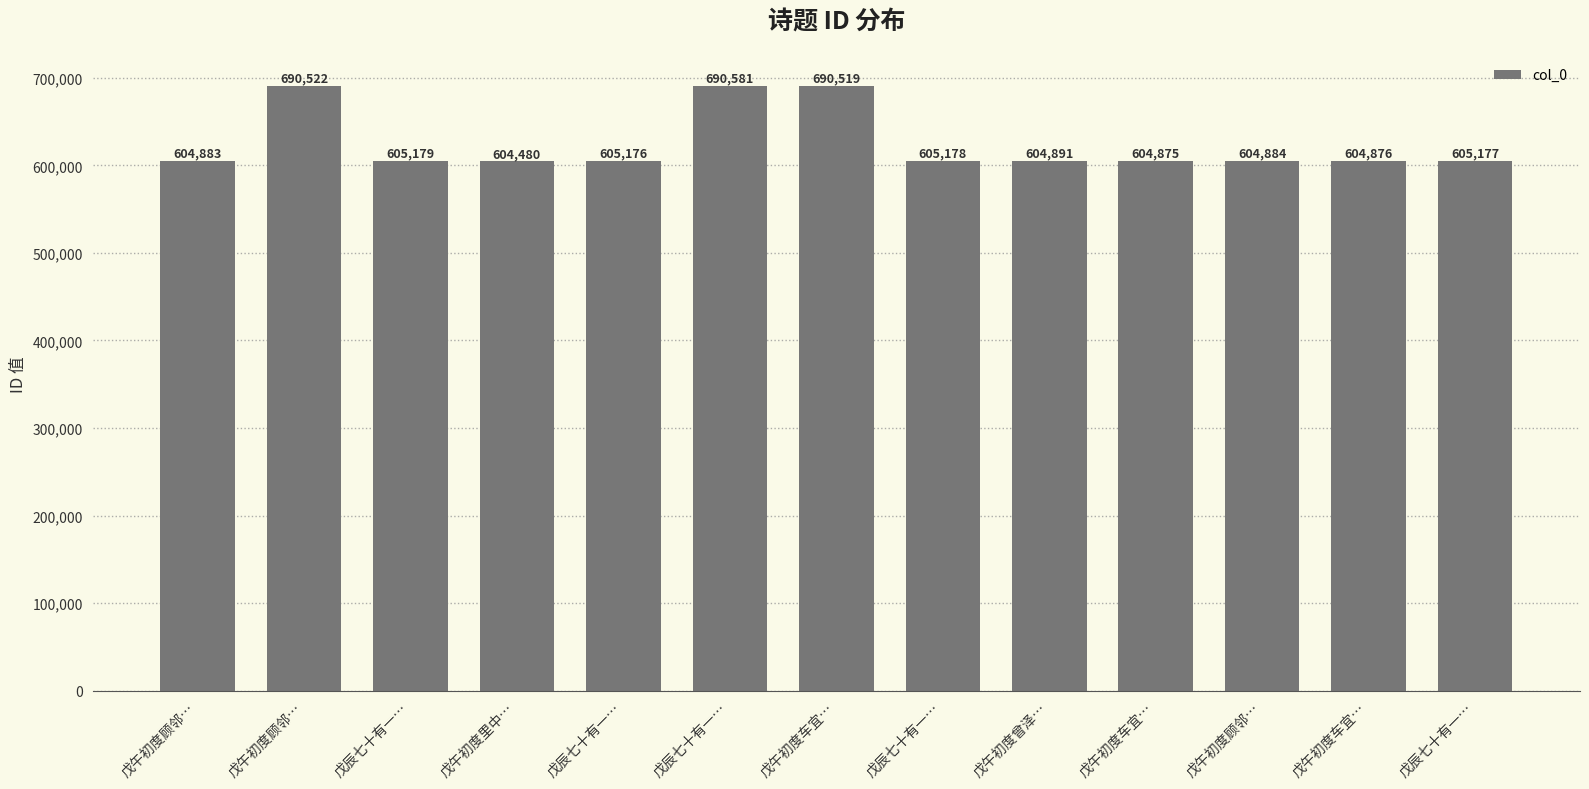

Rank the categories by value from lowest to highest.

戊午初度里中…, 戊午初度车宜…, 戊午初度车宜…, 戊午初度顾邻…, 戊午初度顾邻…, 戊午初度曾泽…, 戊辰七十有一…, 戊辰七十有一…, 戊辰七十有一…, 戊辰七十有一…, 戊午初度车宜…, 戊午初度顾邻…, 戊辰七十有一…